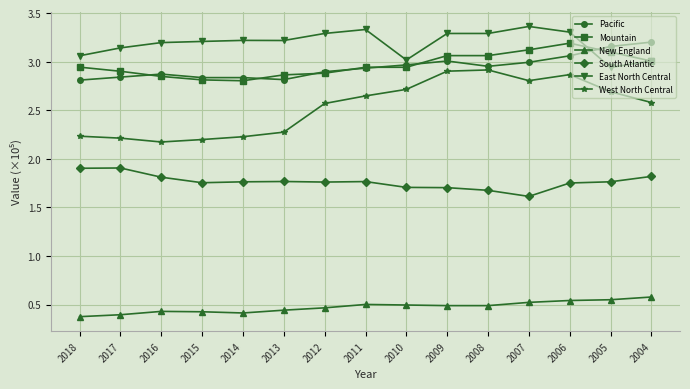

Which series has the largest range (max minus min)?

West North Central